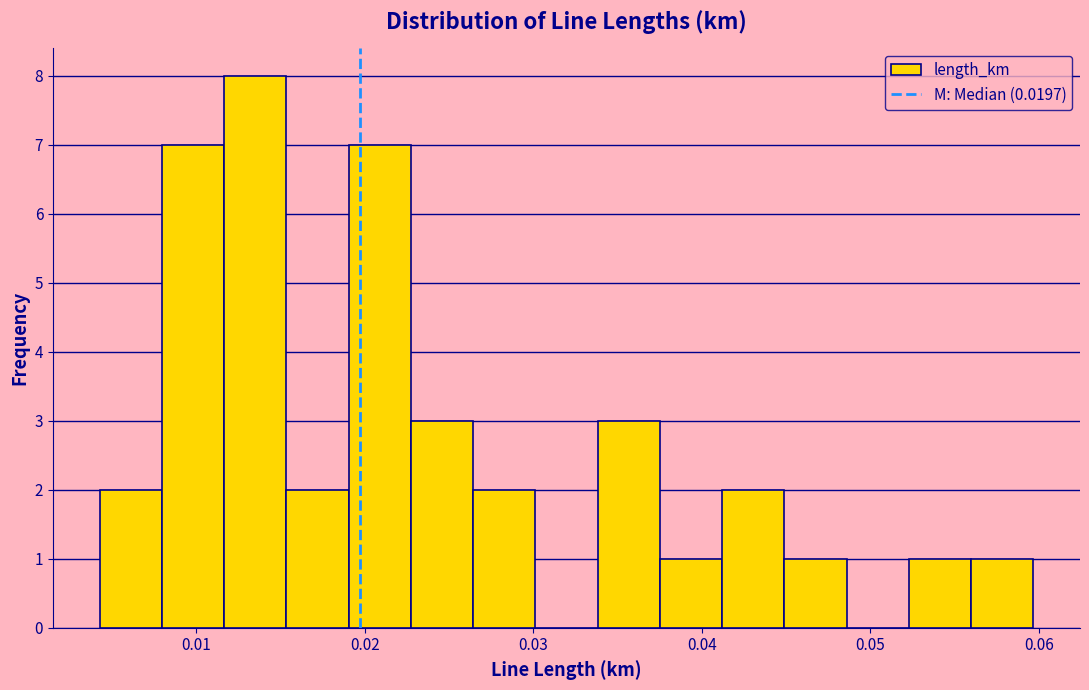

Around what value on the x-axis is the tallest bar? Give the approximate position of its centre, as read against the axis.

0.013